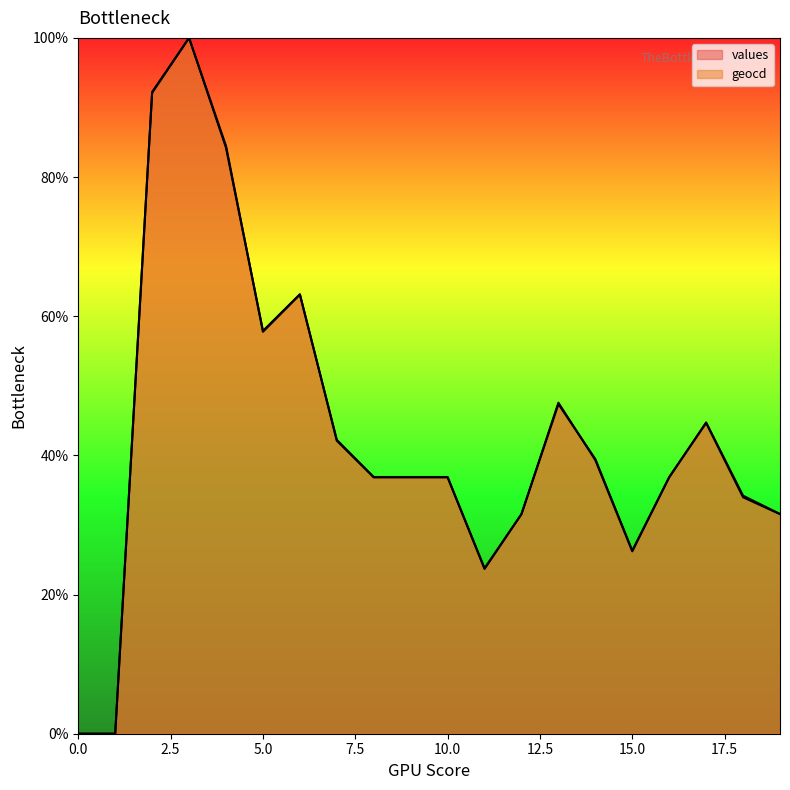

Where is values nearest to the value 50?

13